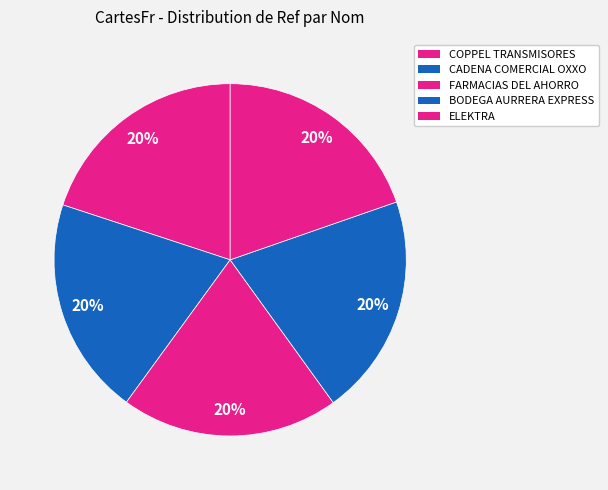

To the nearest percent, what portion does BODEGA AURRERA EXPRESS represent?

20%